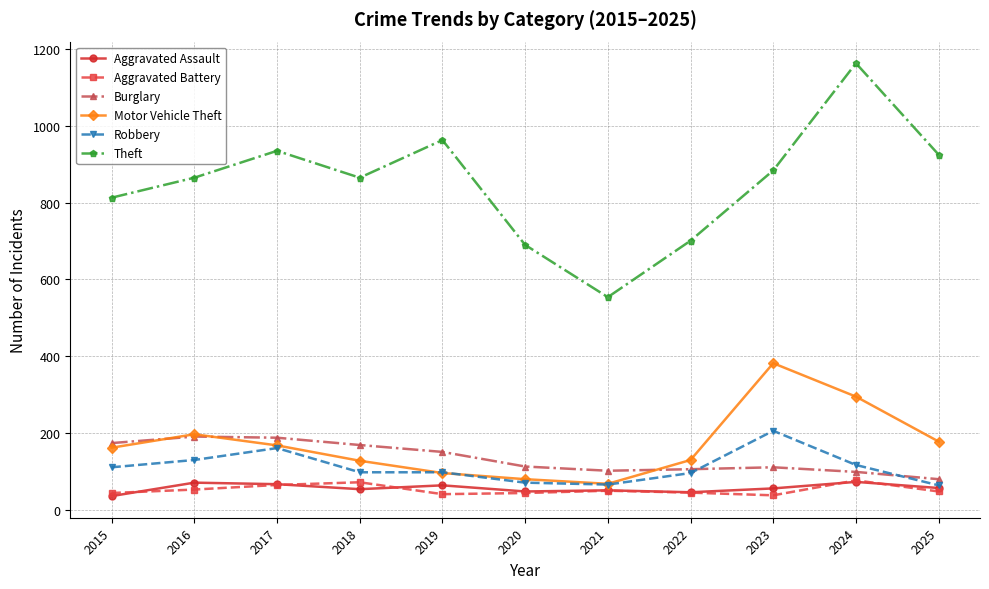

Where is the first local minimum for Theft?

2018